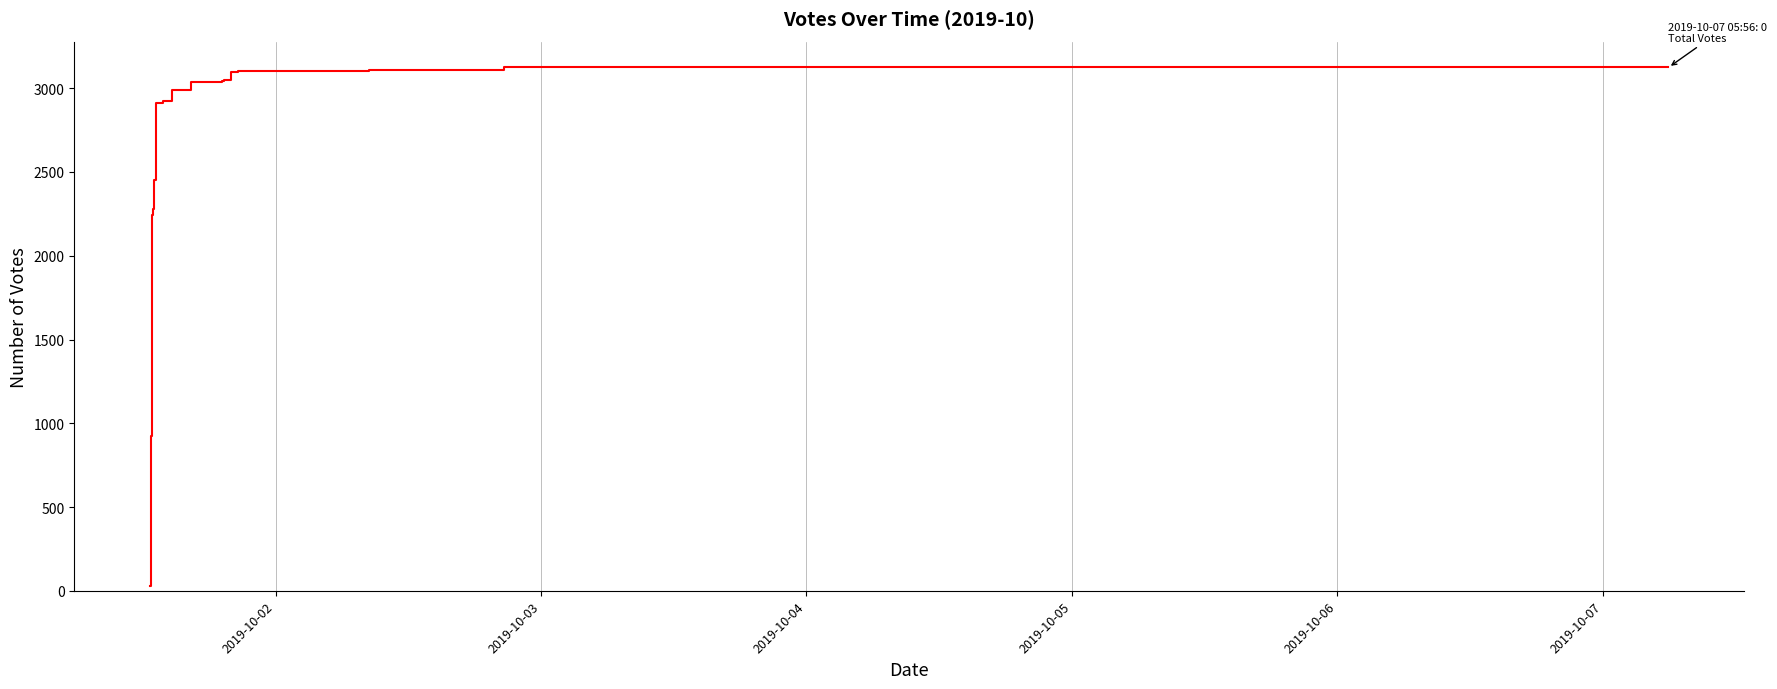

Reading right to left, list all the values displayed in this chart.

3124	3124	3124	3124	3124	3124	3124	3124	3124	3108	3107	3107	3105	3105	3105	3099	3046	3045	3040	2991	2990	2925	2909	2453	2428	2284	2280	2278	2244	2242	2238	2229	2209	930	926	924	68	50	31	30